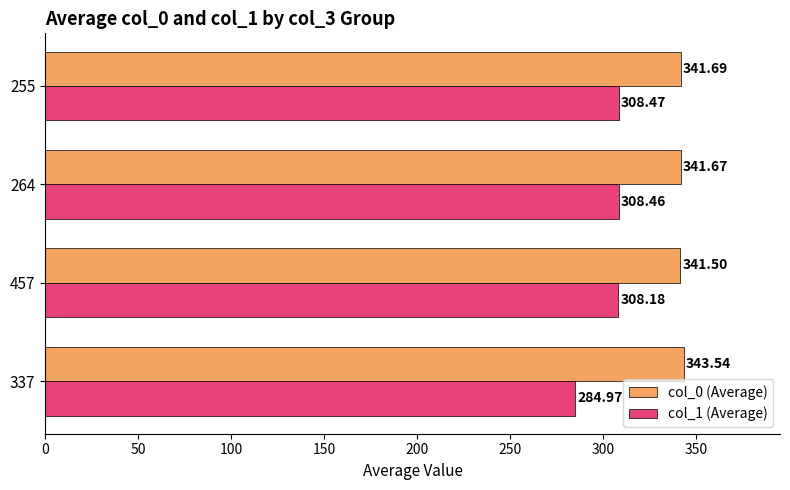

At which category is the sum across all series the highest?

255